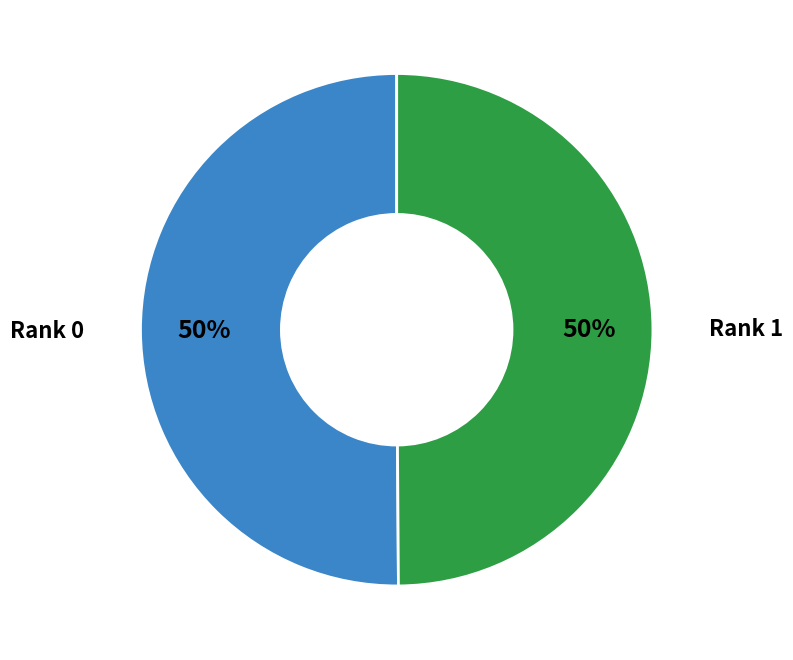

What is the ratio of the value at Rank 0 to the value at Rank 1?

1.0